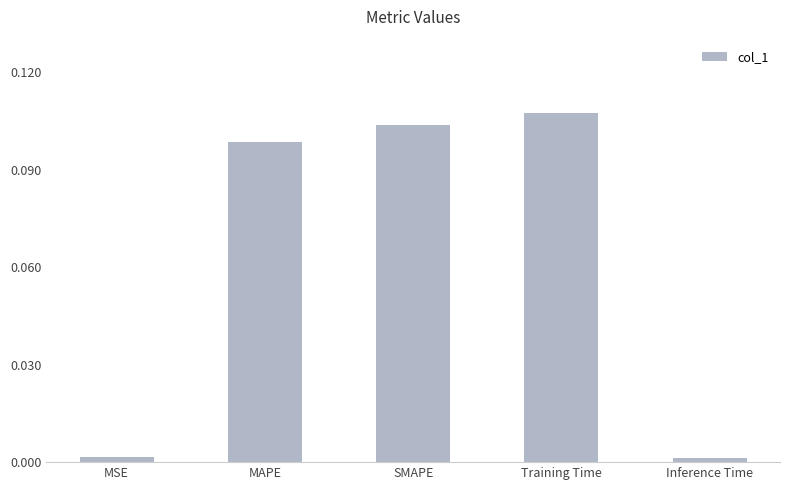

Between Training Time and MSE, which is larger?

Training Time